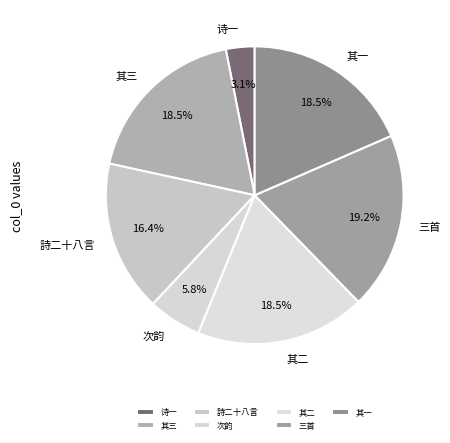

Combined, do 次韵 and 其三 account for over 50%?

No